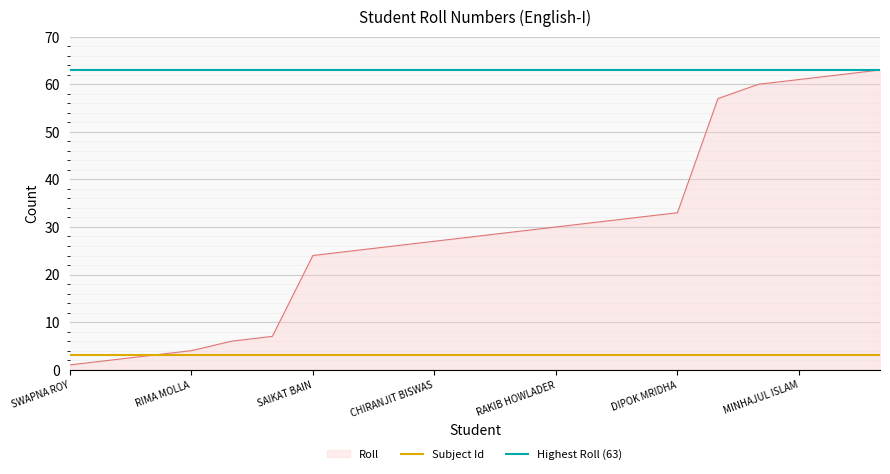

What value does the Roll series have at SAIKAT BAIN?

24